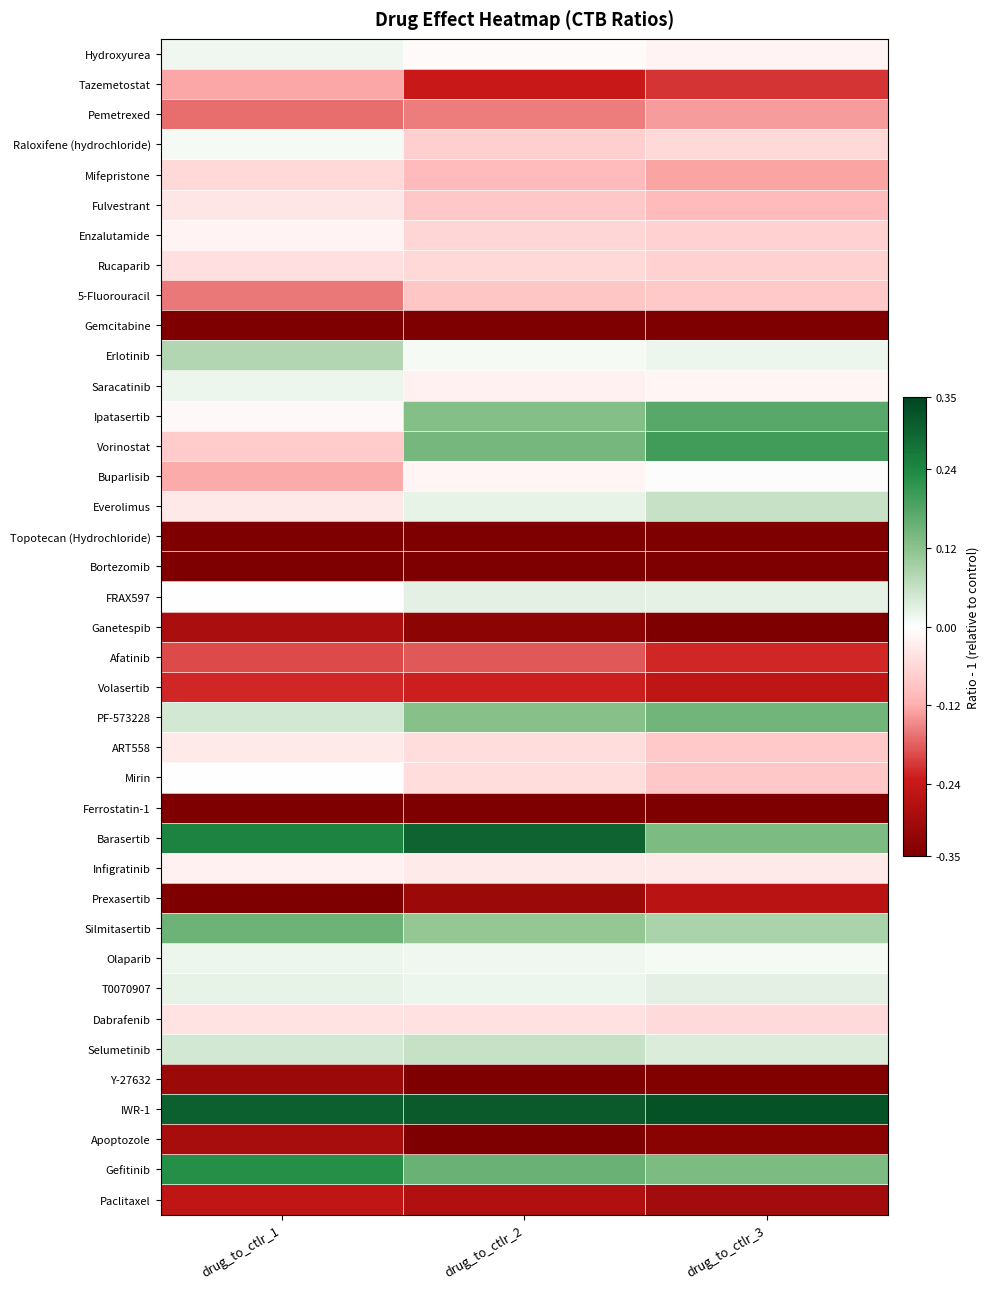

Rank the series by their maximum value, from highest to lowest.

IWR-1, Barasertib, Gefitinib, Vorinostat, Ipatasertib, Silmitasertib, PF-573228, Erlotinib, Everolimus, Selumetinib, T0070907, FRAX597, Saracatinib, Olaparib, Hydroxyurea, Raloxifene (hydrochloride), Buparlisib, Mirin, Enzalutamide, Infigratinib, ART558, Fulvestrant, Dabrafenib, Rucaparib, Mifepristone, 5-Fluorouracil, Tazemetostat, Pemetrexed, Afatinib, Volasertib, Paclitaxel, Prexasertib, Ganetespib, Apoptozole, Y-27632, Gemcitabine, Bortezomib, Topotecan (Hydrochloride), Ferrostatin-1